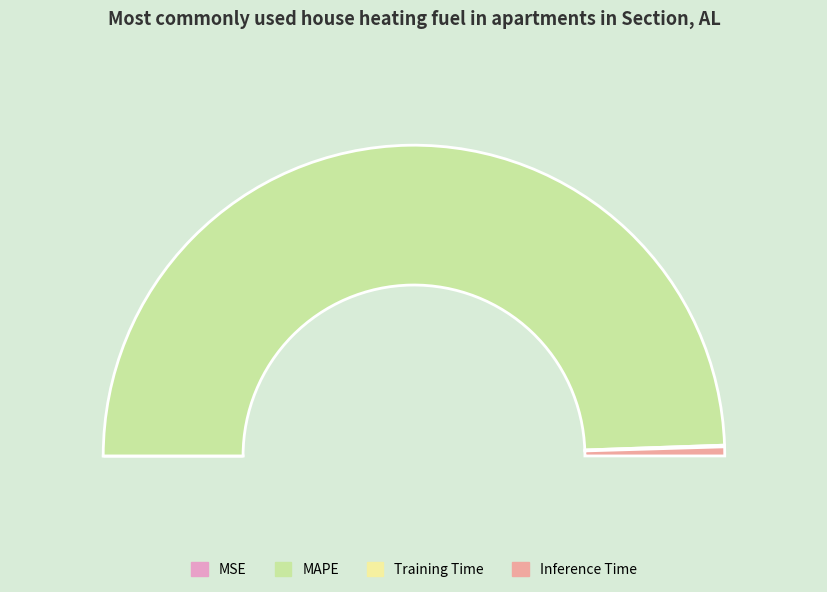

What is the change in value from MAPE to Training Time?

-100.0